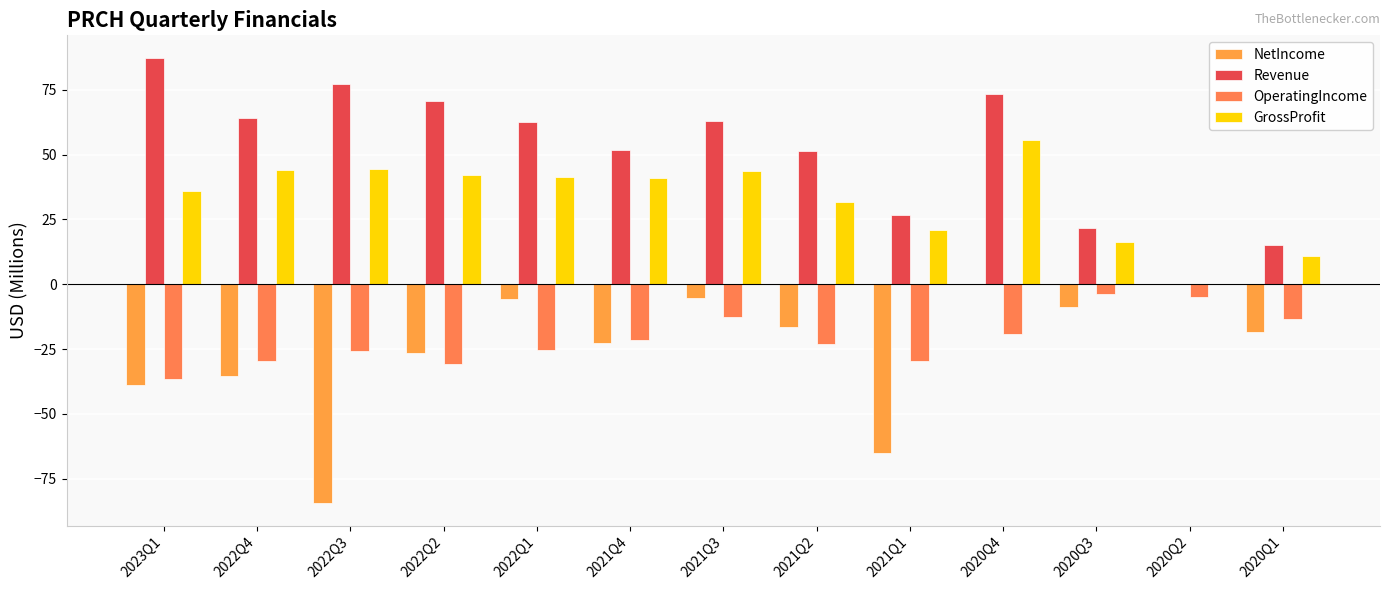

At which category does the chart reach its peak across all series?

2023Q1